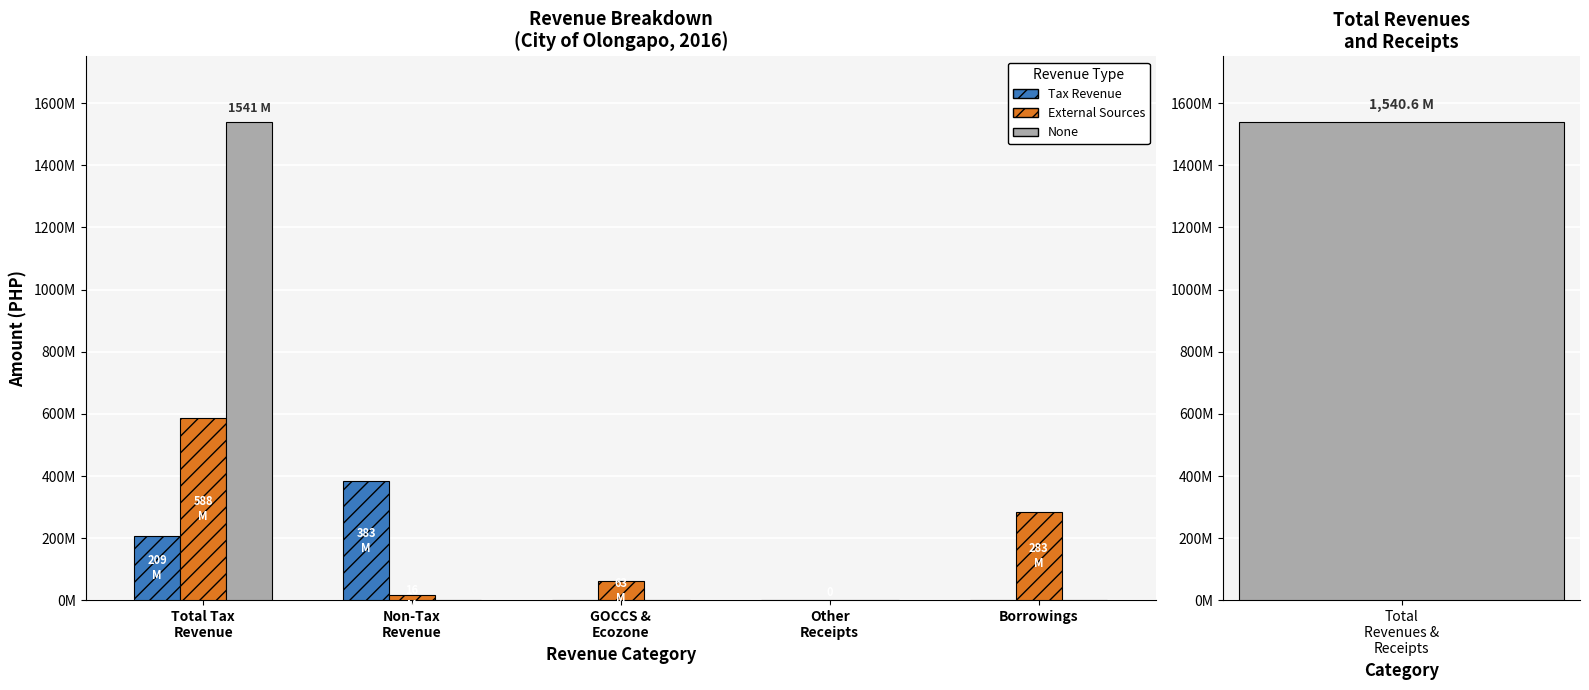

Reading left to right, what are all the values shown in this chart?

Tax Revenue: 208579000	382748000	0	0	0
External Sources: 587989000	15539000	62665000	22000	283083000
None: 1540625000	0	0	0	0